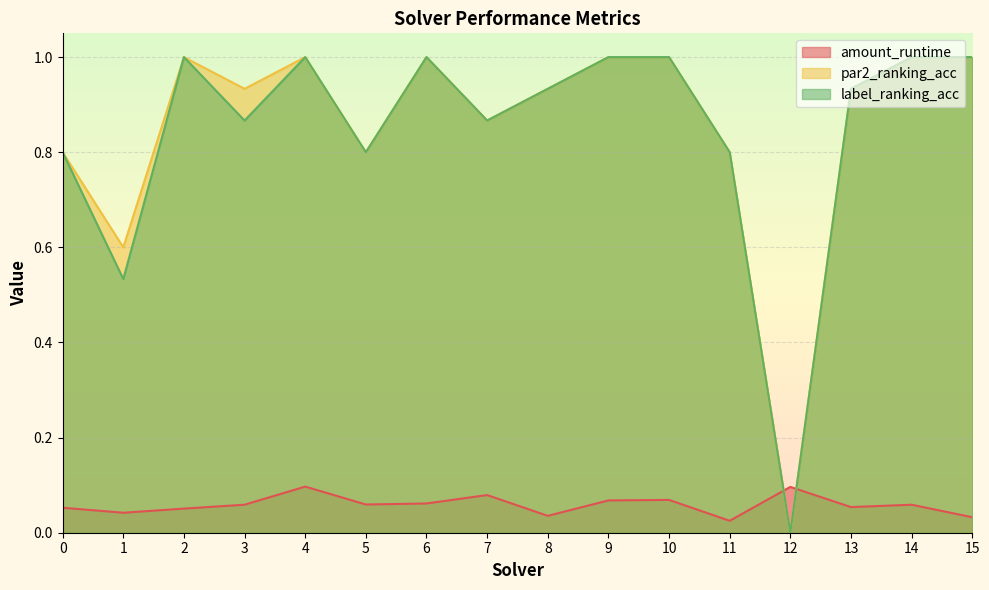

Which series has the largest total across all categories?

par2_ranking_acc